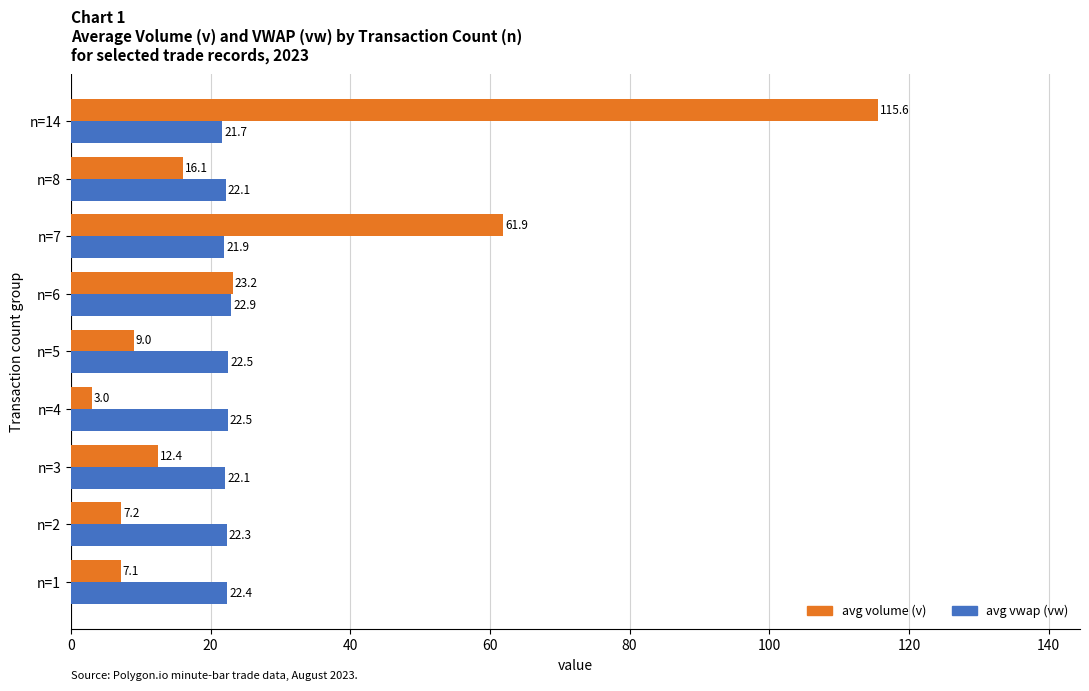

The avg volume (v) series shows 61.9 at n=7. True or false?

True